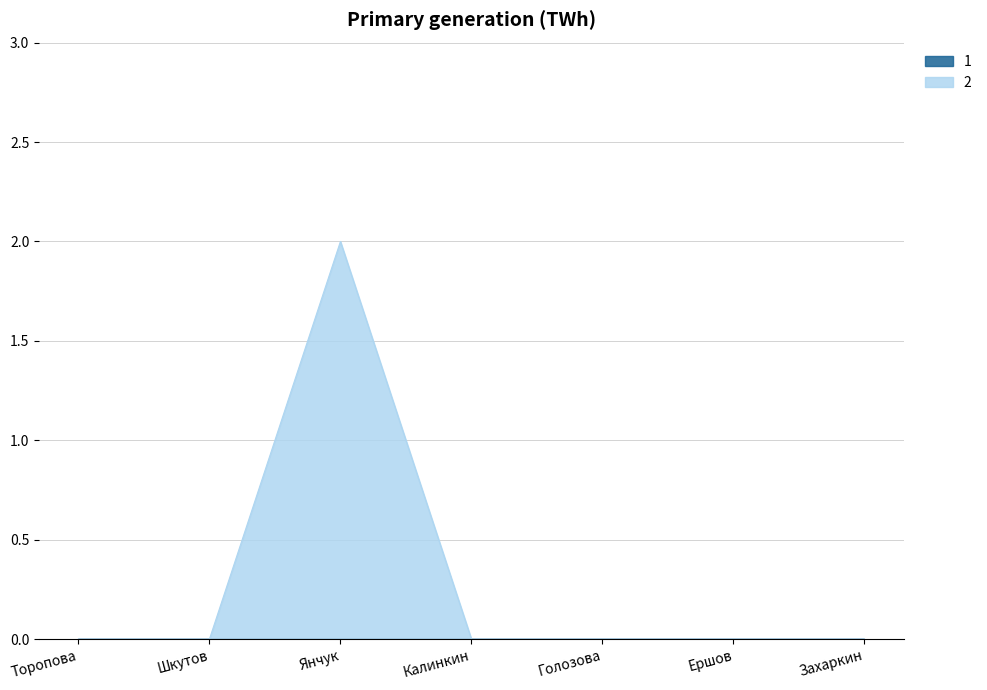

What is the sum of all values?

2